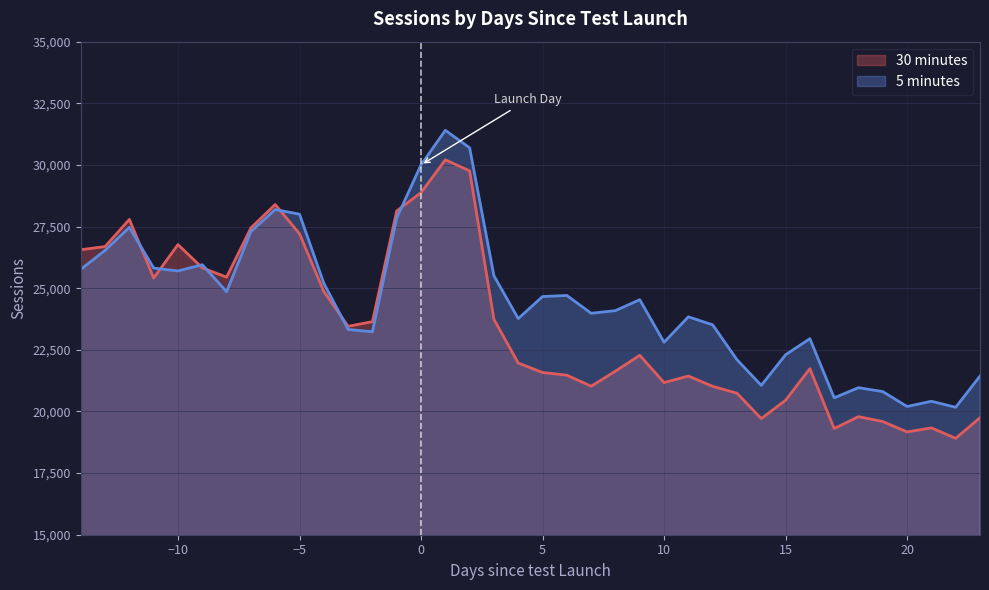

True or false: 5 minutes has more than 2 interior local peaks.

True